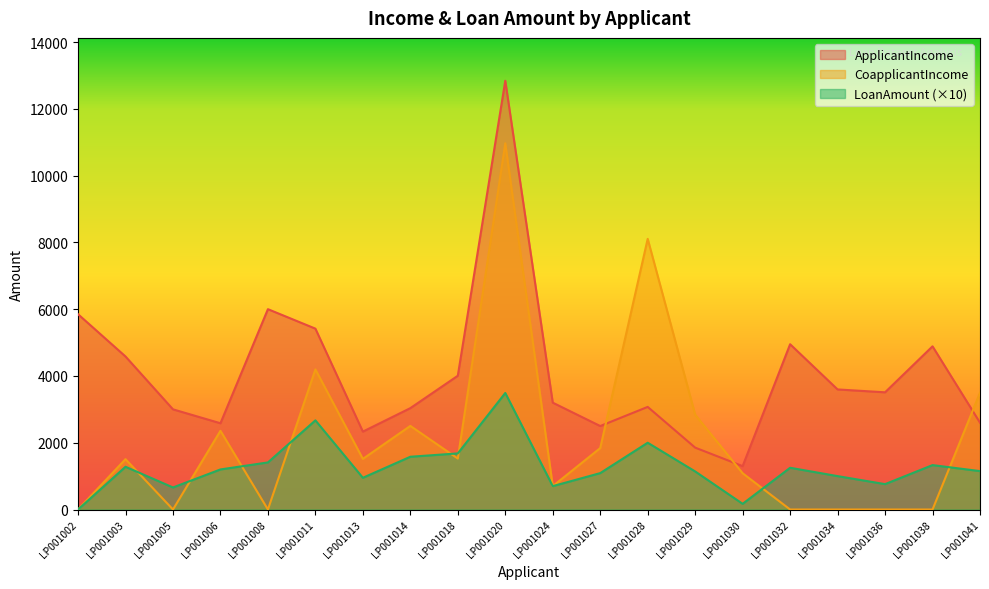

What is the value of the LoanAmount point at the 19th from the left?

1330